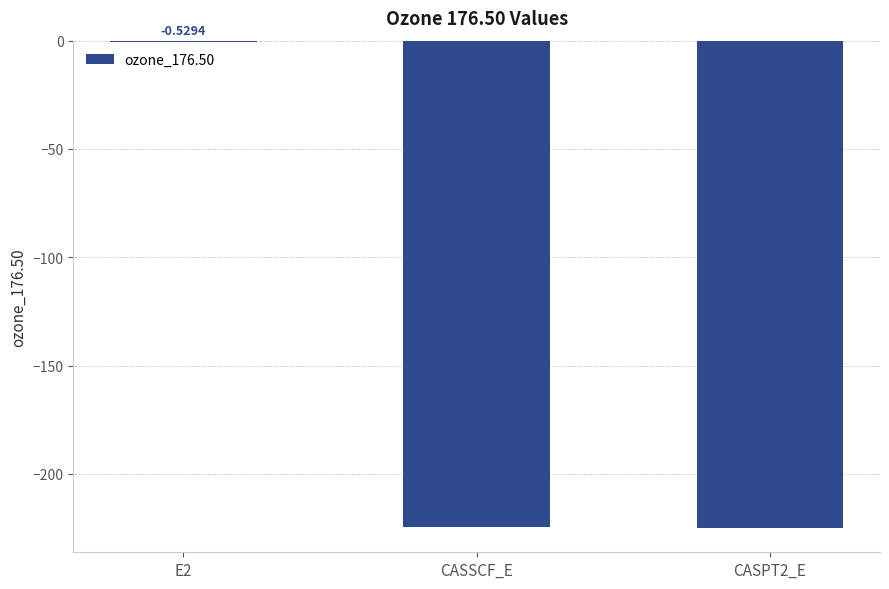

Between E2 and CASSCF_E, which is larger?

E2